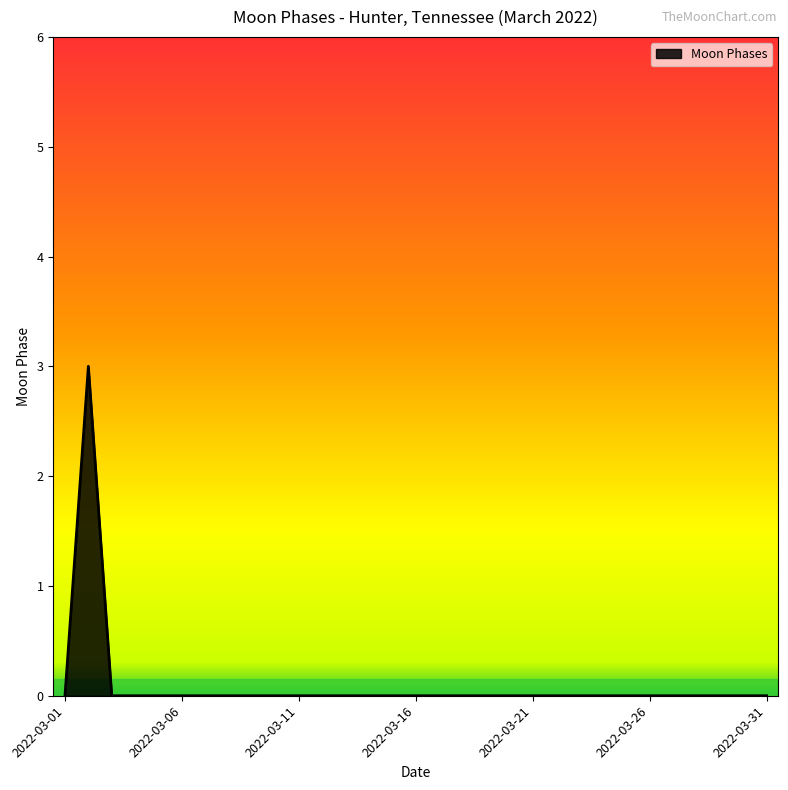

What is the difference between the maximum and minimum values?

3